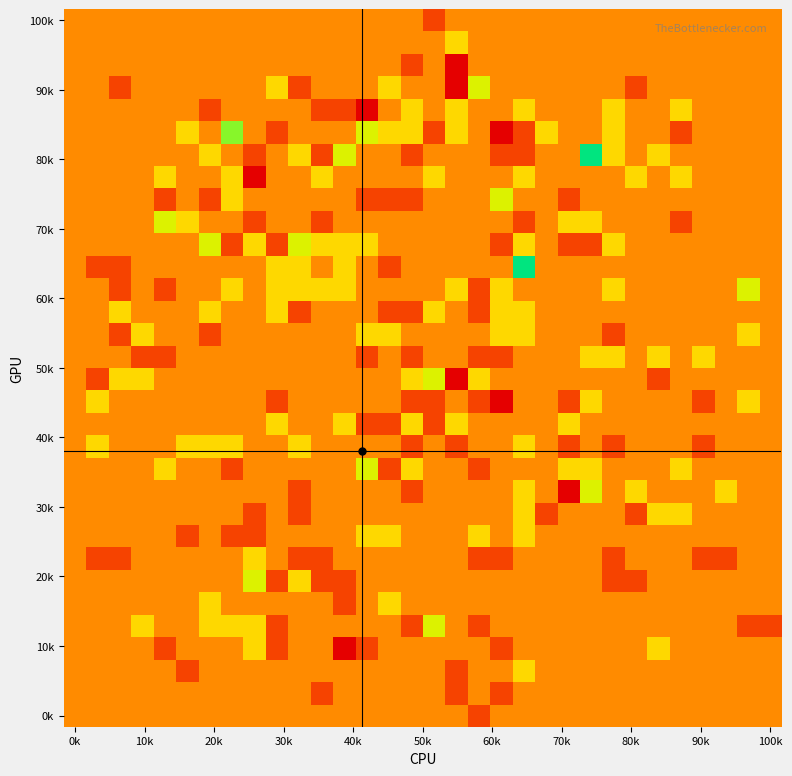

What is the minimum value shown in the chart?

-2